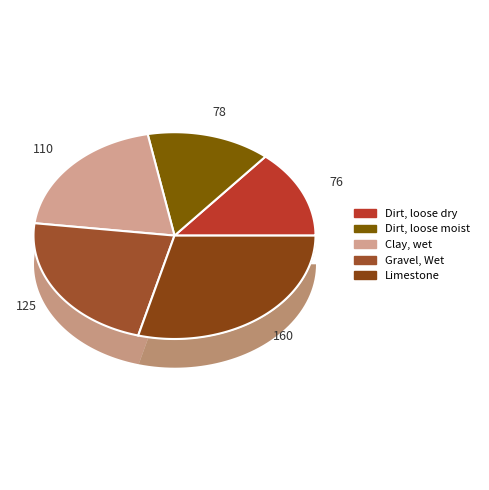

Between Limestone and Gravel, Wet, which is larger?

Limestone